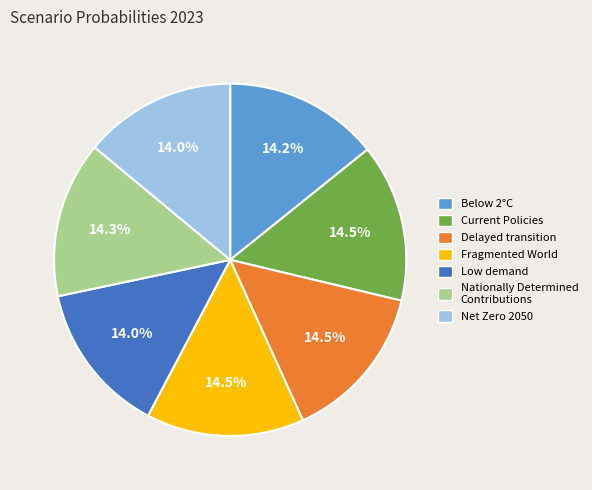

Between Fragmented World and Low demand, which is larger?

Fragmented World